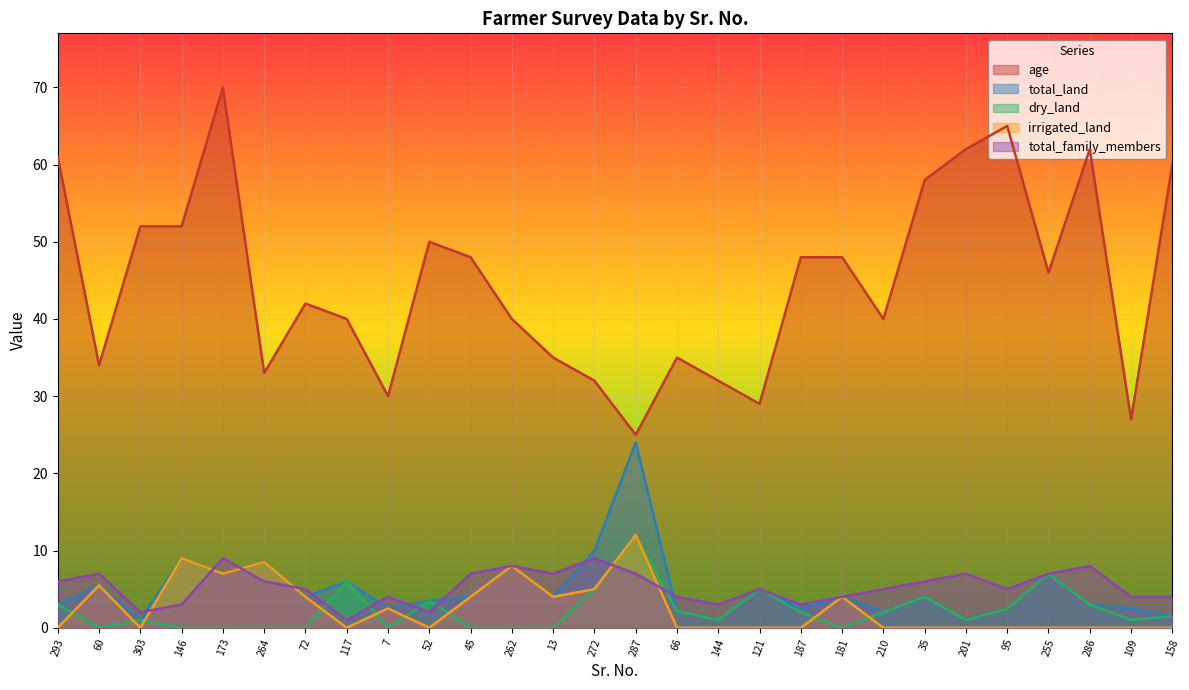

At which label does age reach its peak?

173